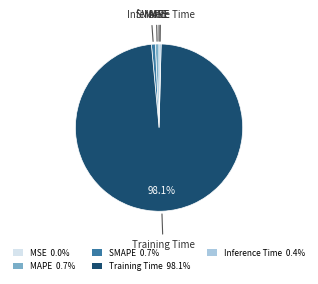

Is there a majority slice in this chart?

Yes